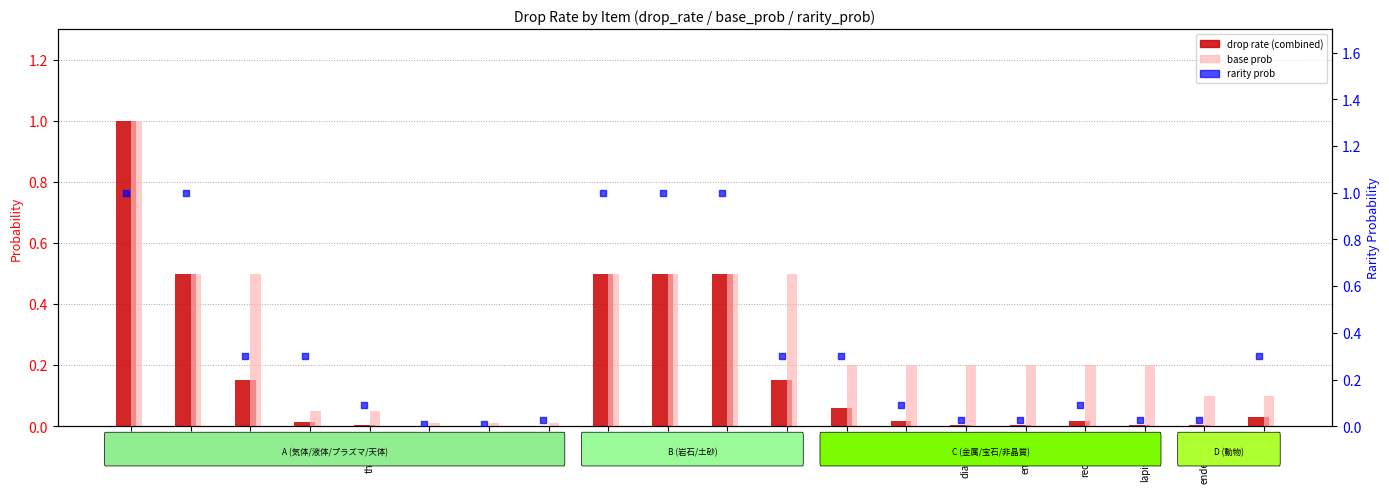

What are all the series names shown in the legend?

drop rate (combined), base prob, rarity prob